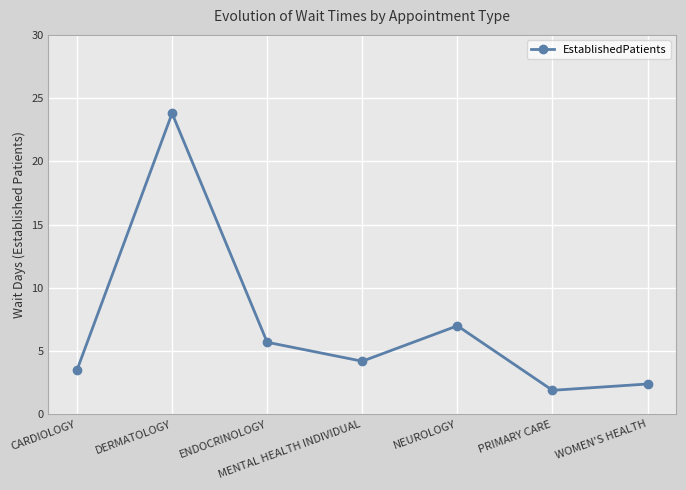

Where is the data nearest to the value 12?

NEUROLOGY